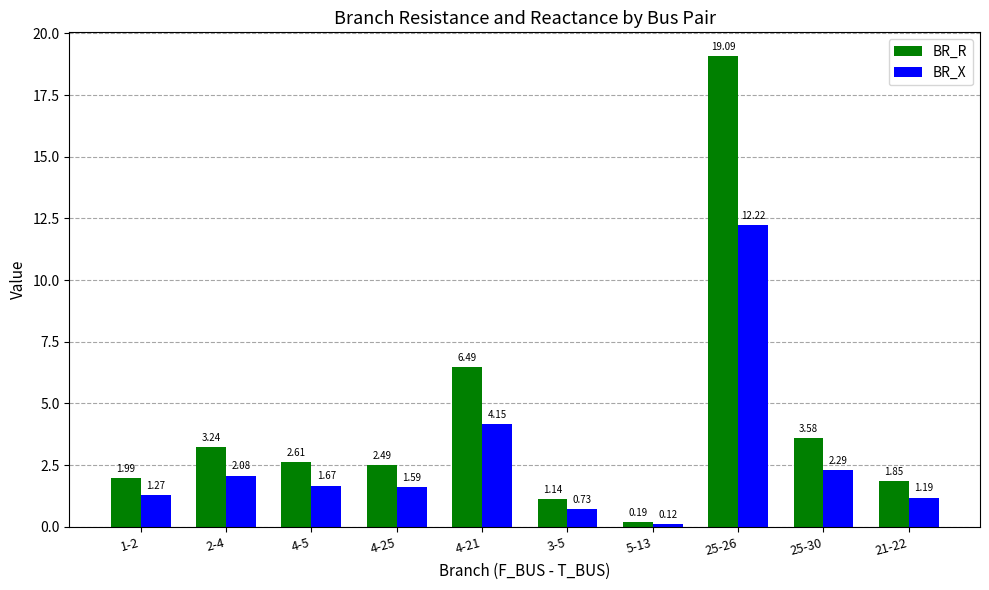

What is the label of the 6th bar from the right?

4-21